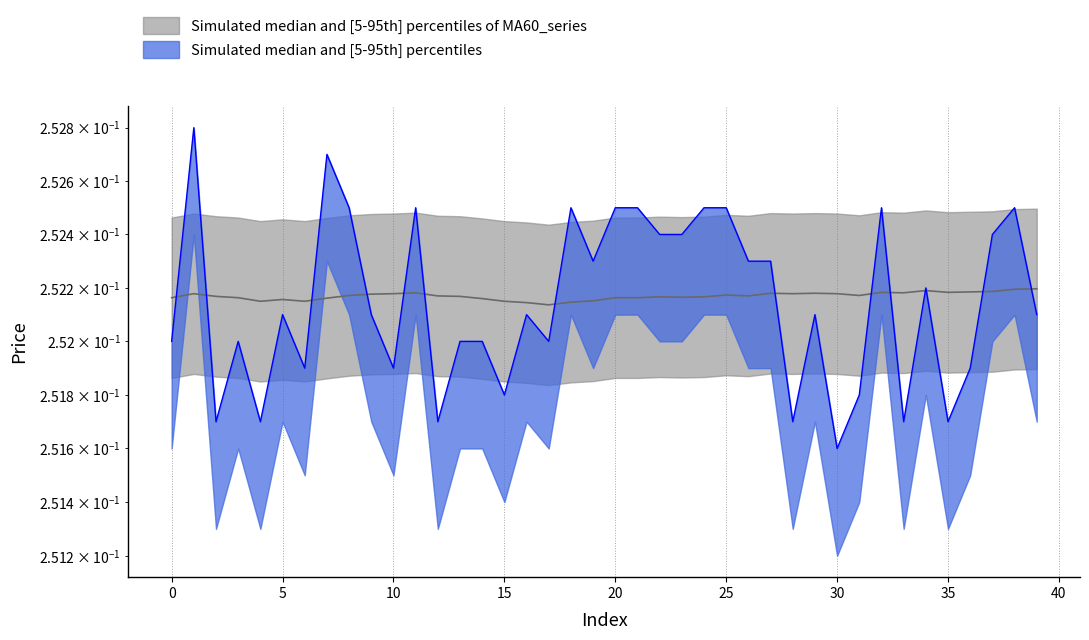

Reading left to right, list all the values displayed in this chart.

close: 0.3	0.3	0.3	0.3	0.3	0.3	0.3	0.3	0.3	0.3	0.3	0.3	0.3	0.3	0.3	0.3	0.3	0.3	0.3	0.3	0.3	0.3	0.3	0.3	0.3	0.3	0.3	0.3	0.3	0.3	0.3	0.3	0.3	0.3	0.3	0.3	0.3	0.3	0.3	0.3
MA60: 0.3	0.3	0.3	0.3	0.3	0.3	0.3	0.3	0.3	0.3	0.3	0.3	0.3	0.3	0.3	0.3	0.3	0.3	0.3	0.3	0.3	0.3	0.3	0.3	0.3	0.3	0.3	0.3	0.3	0.3	0.3	0.3	0.3	0.3	0.3	0.3	0.3	0.3	0.3	0.3